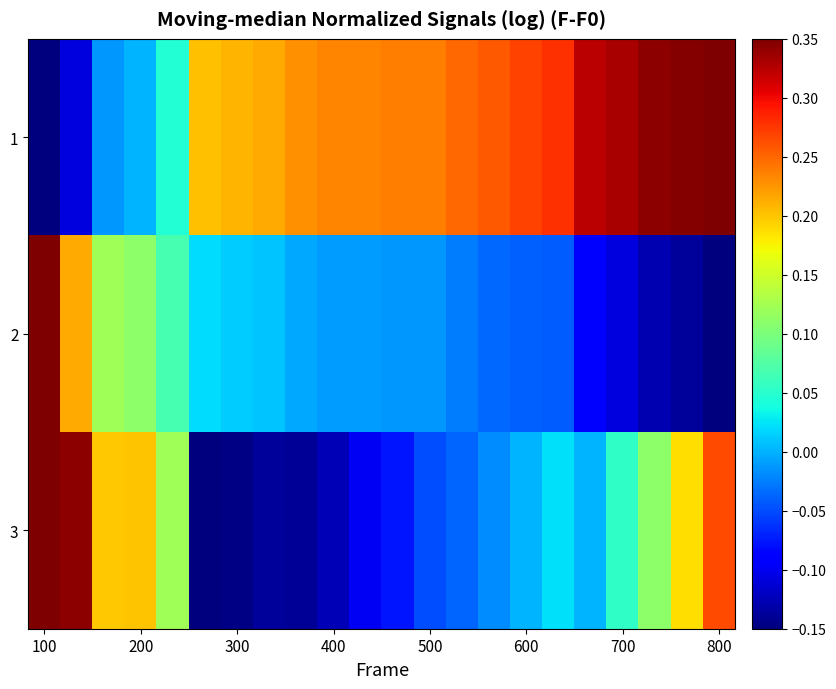

How many categories are shown in the chart?

22